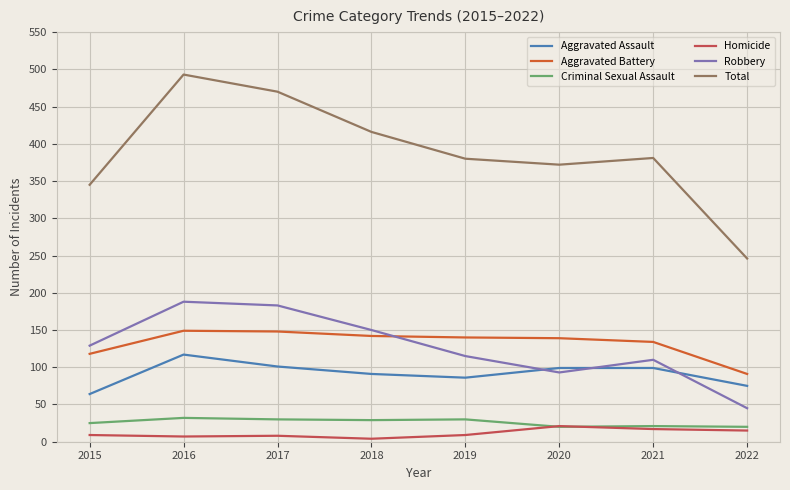

What are all the series names shown in the legend?

Aggravated Assault, Aggravated Battery, Criminal Sexual Assault, Homicide, Robbery, Total